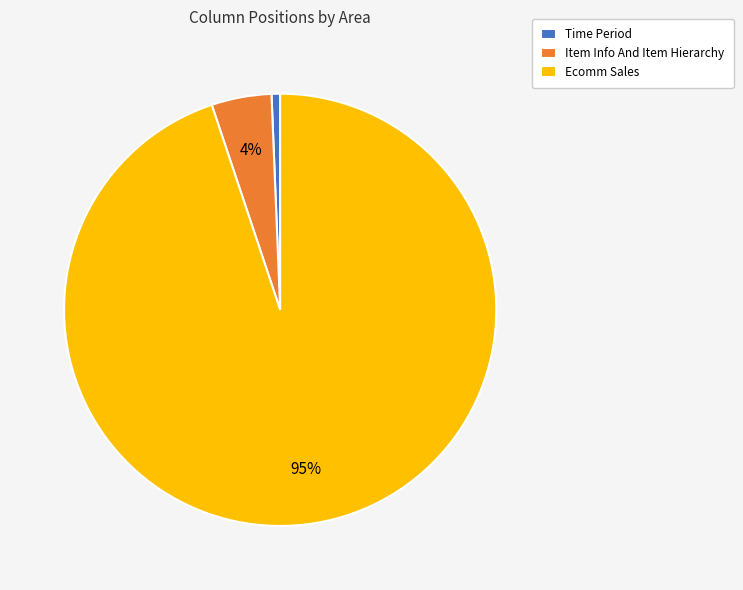

To the nearest percent, what portion does Item Info And Item Hierarchy represent?

4%